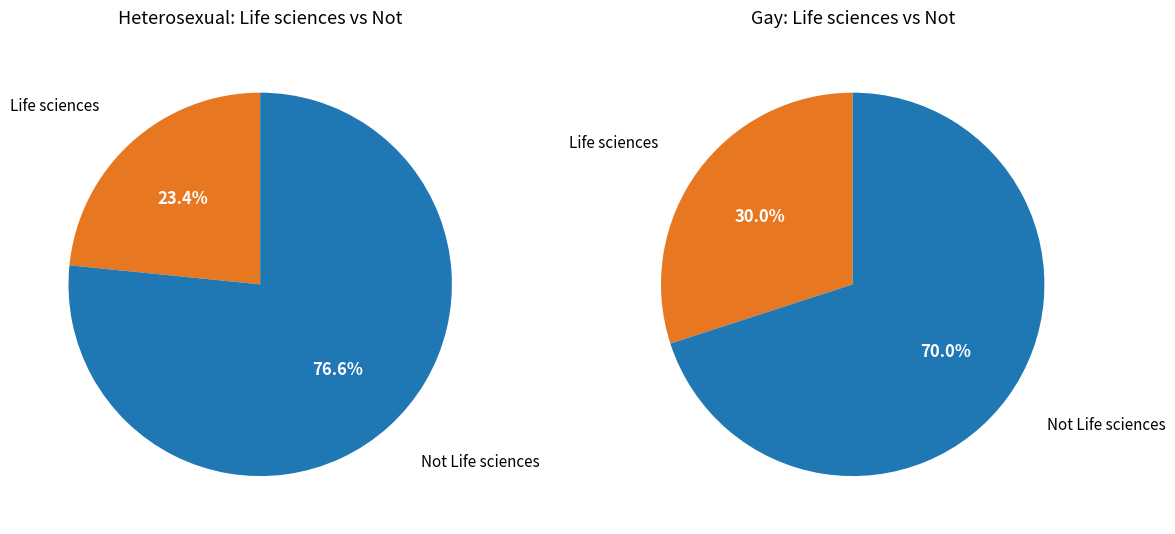

Does any single category account for the majority?

Yes